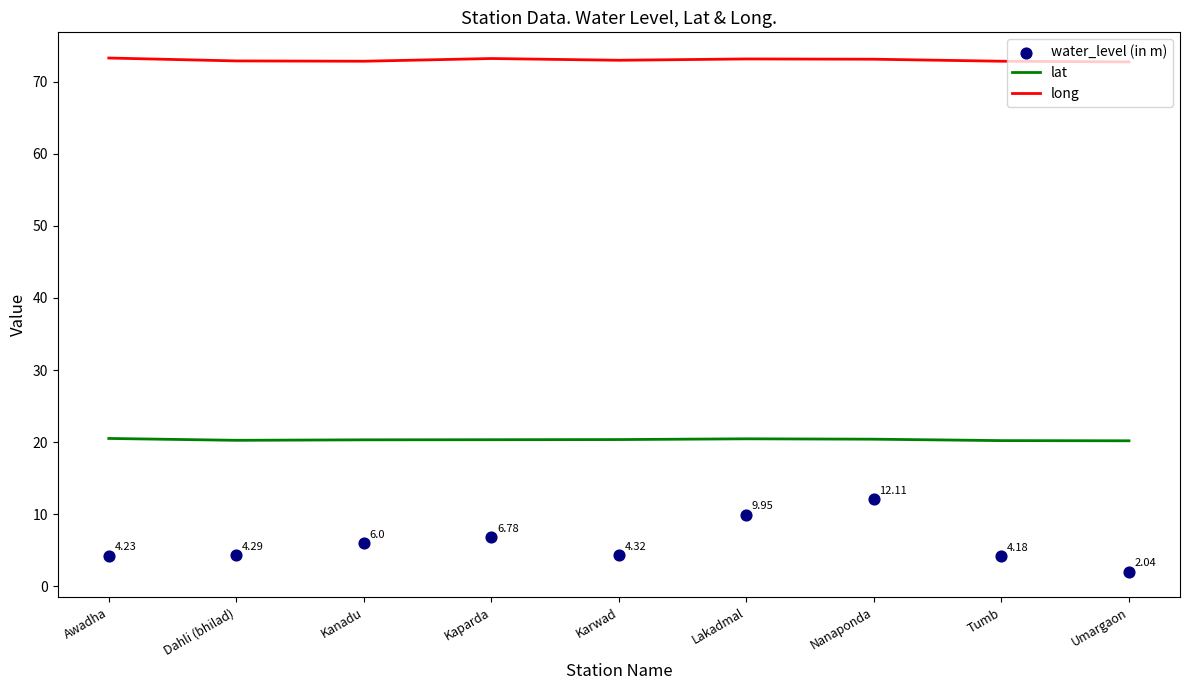

Which series has the widest spread of Y values?

water_level (in m)